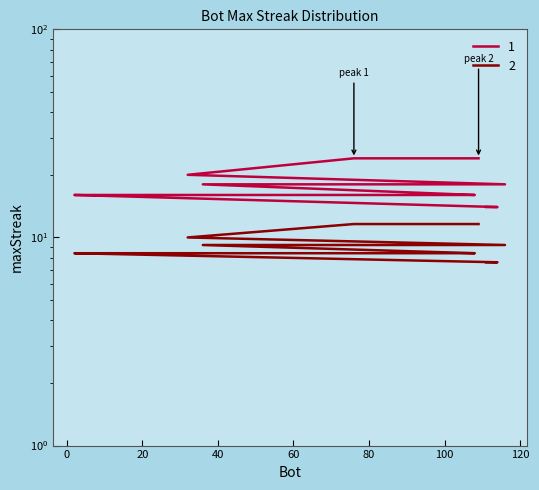

True or false: the data shows 16 at 20.

True